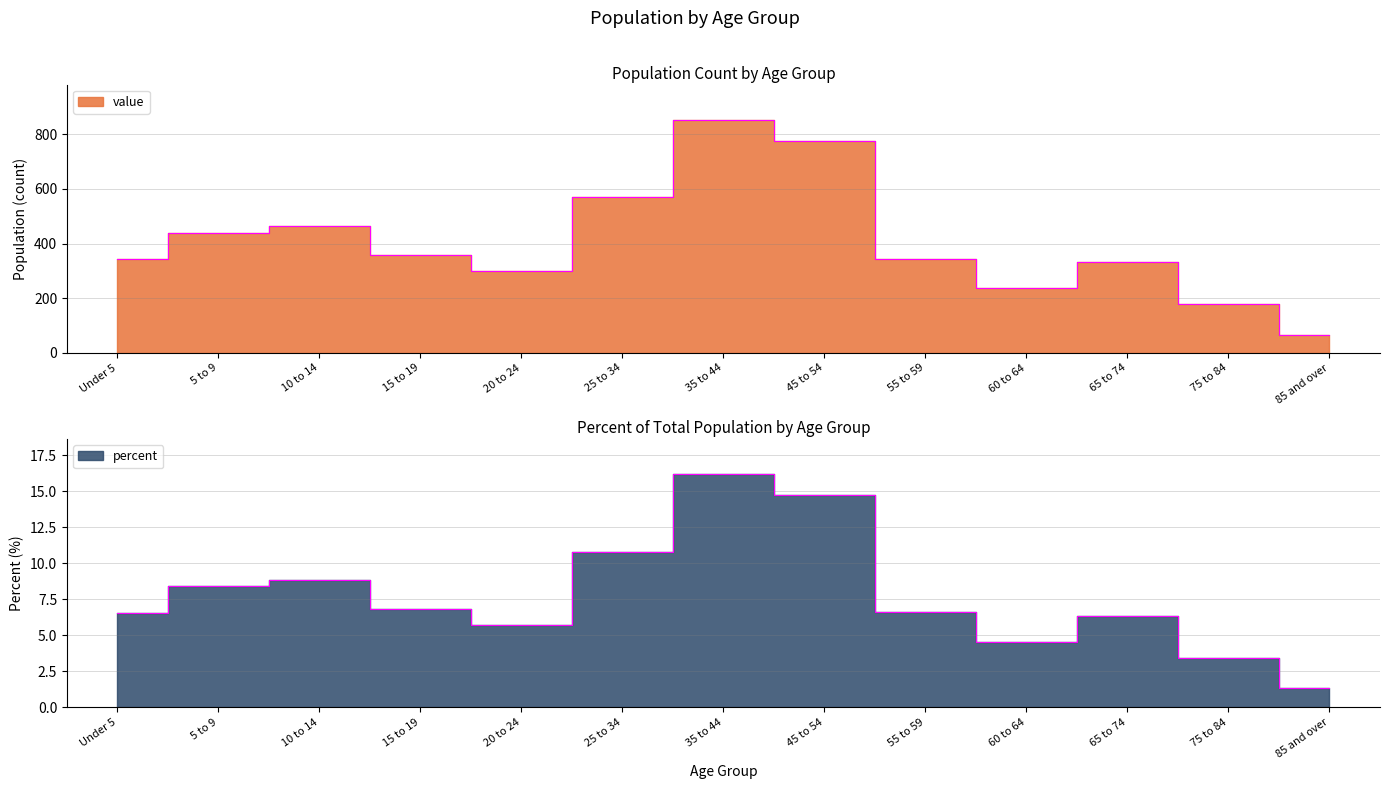

What is the maximum value for percent?

16.2